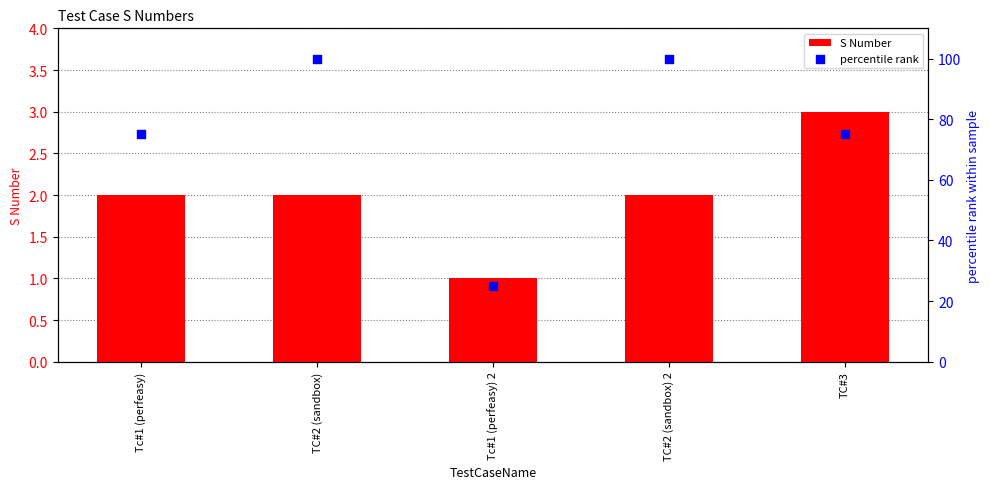

Which series has the largest total across all categories?

percentile rank